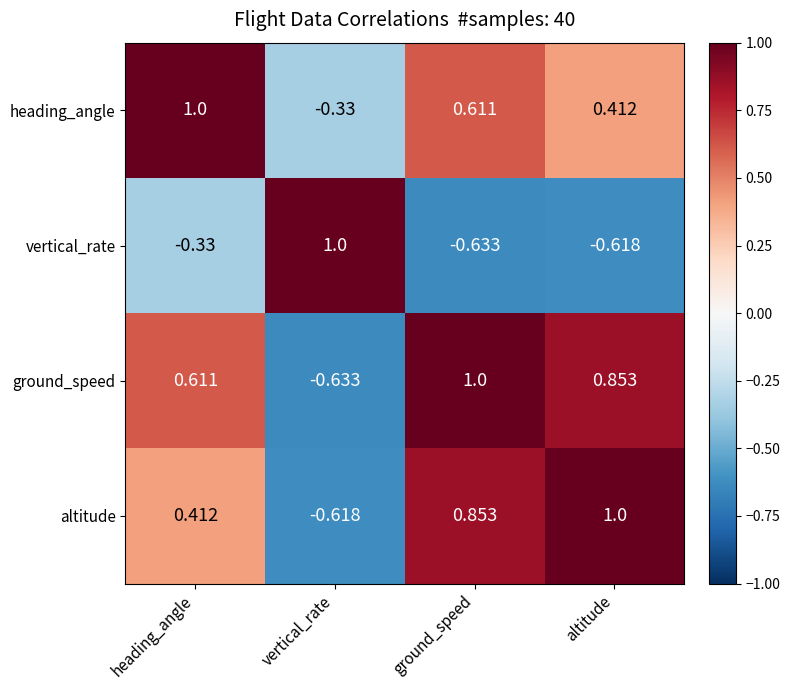

Is the value of altitude at ground_speed greater than the value of heading_angle at altitude?

Yes